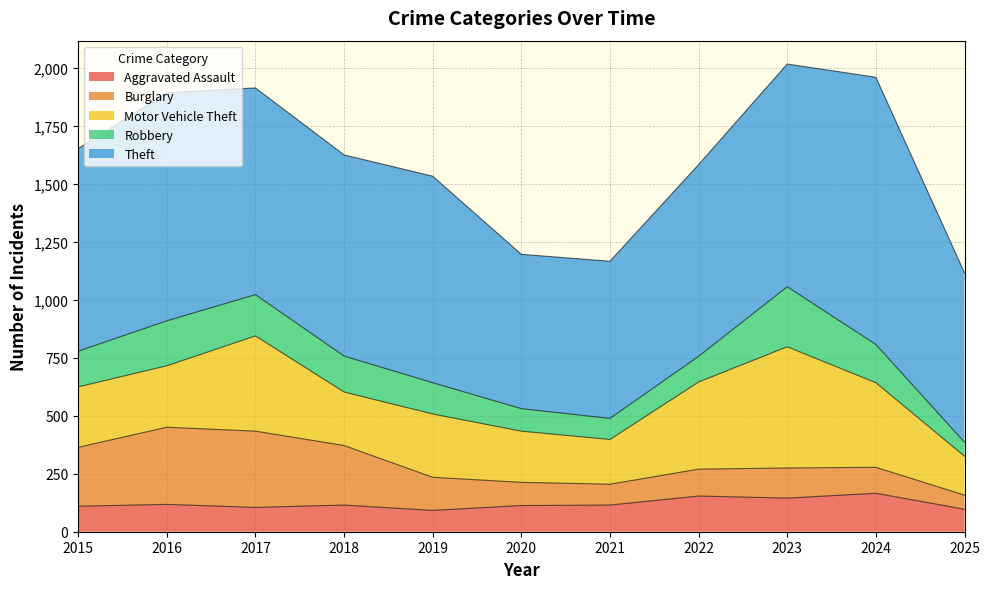

How many categories are shown in the chart?

11